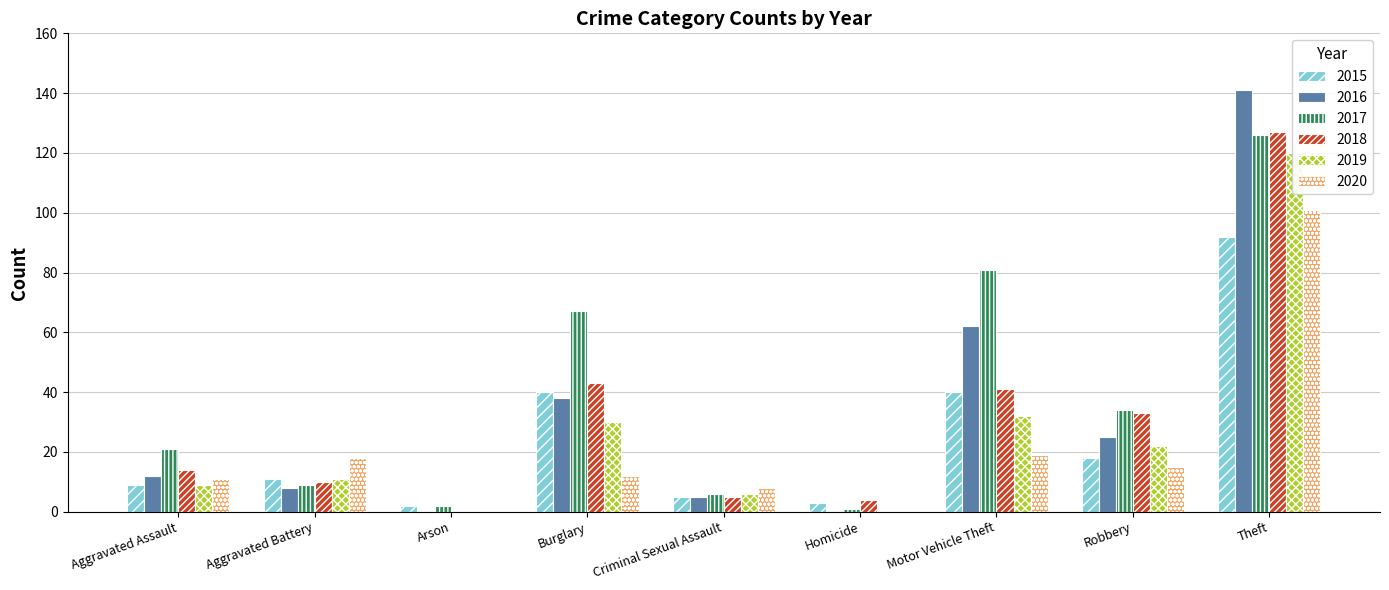

What is the value of the 2016 bar at the 9th from the left?

141